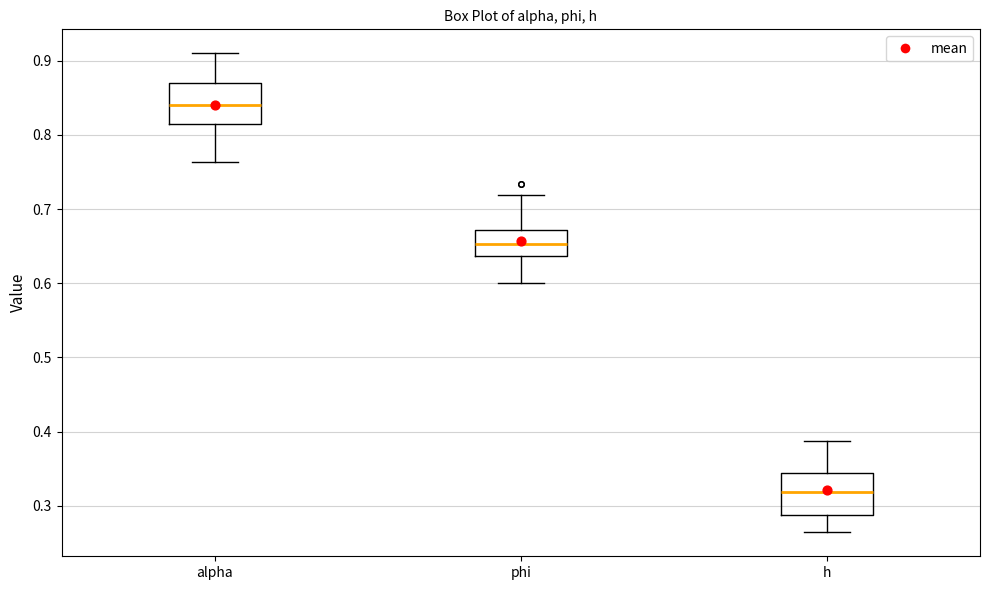

Reading left to right, read every box against the y-axis: the position of its median line, the range the box covers, and the ends of its whiskers. The values are not printed on the chart, so give them approximately, as read against the axis.

alpha: median 0.84, box 0.82 to 0.87, whiskers 0.76 to 0.91
phi: median 0.65, box 0.64 to 0.67, whiskers 0.60 to 0.72
h: median 0.32, box 0.29 to 0.34, whiskers 0.26 to 0.39